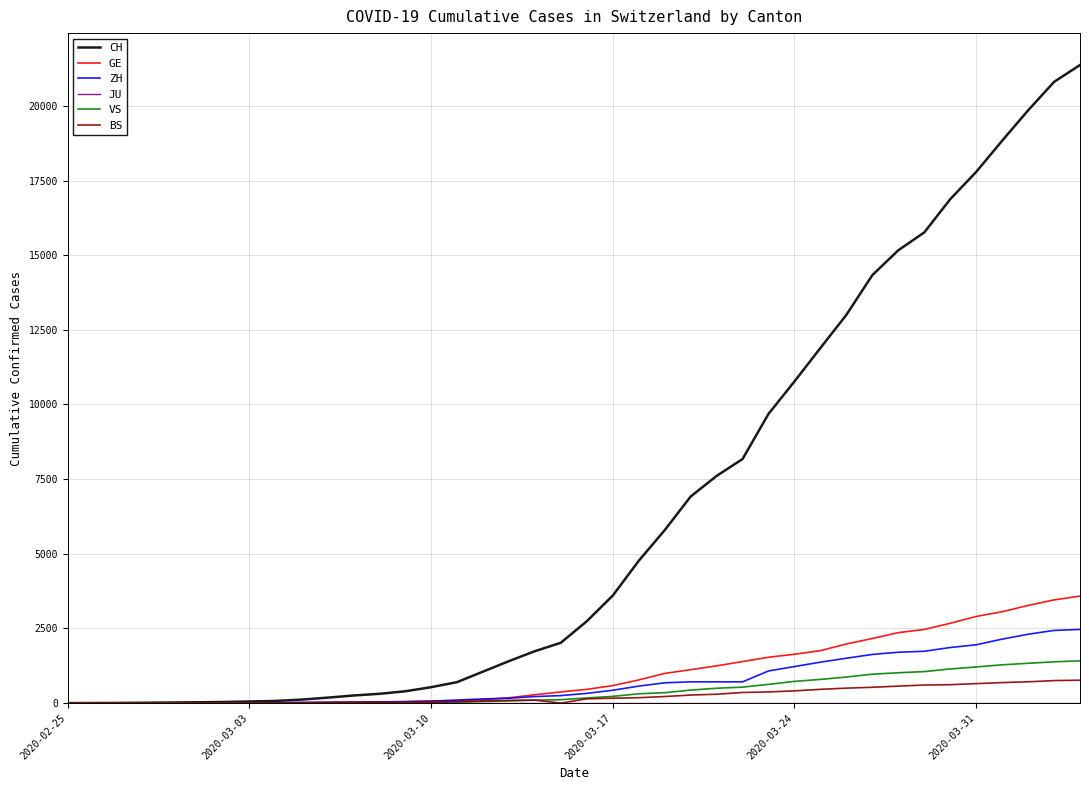

Which series has the largest total across all categories?

CH